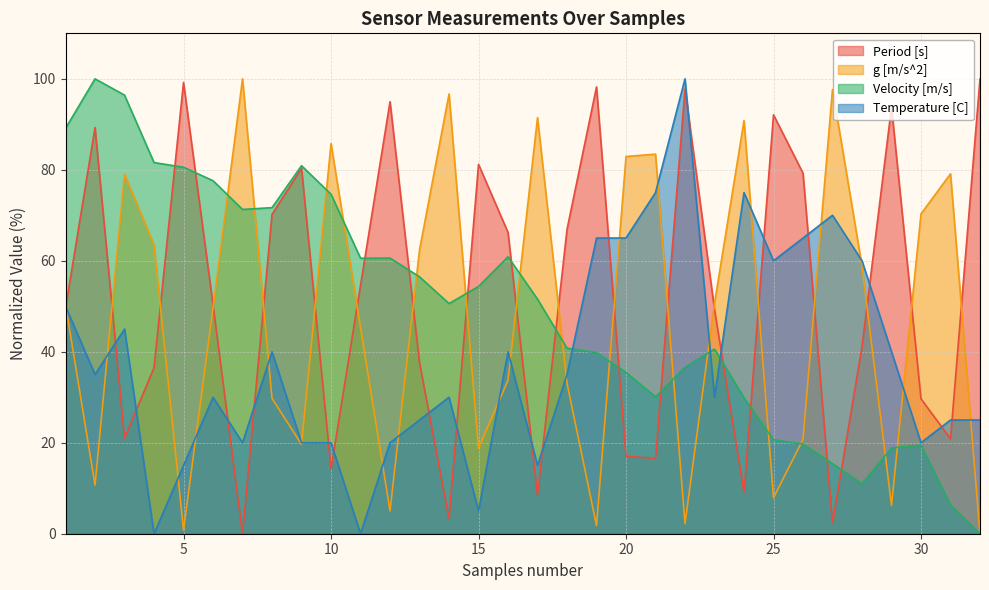

Which has a higher value, 11 or 8?

8